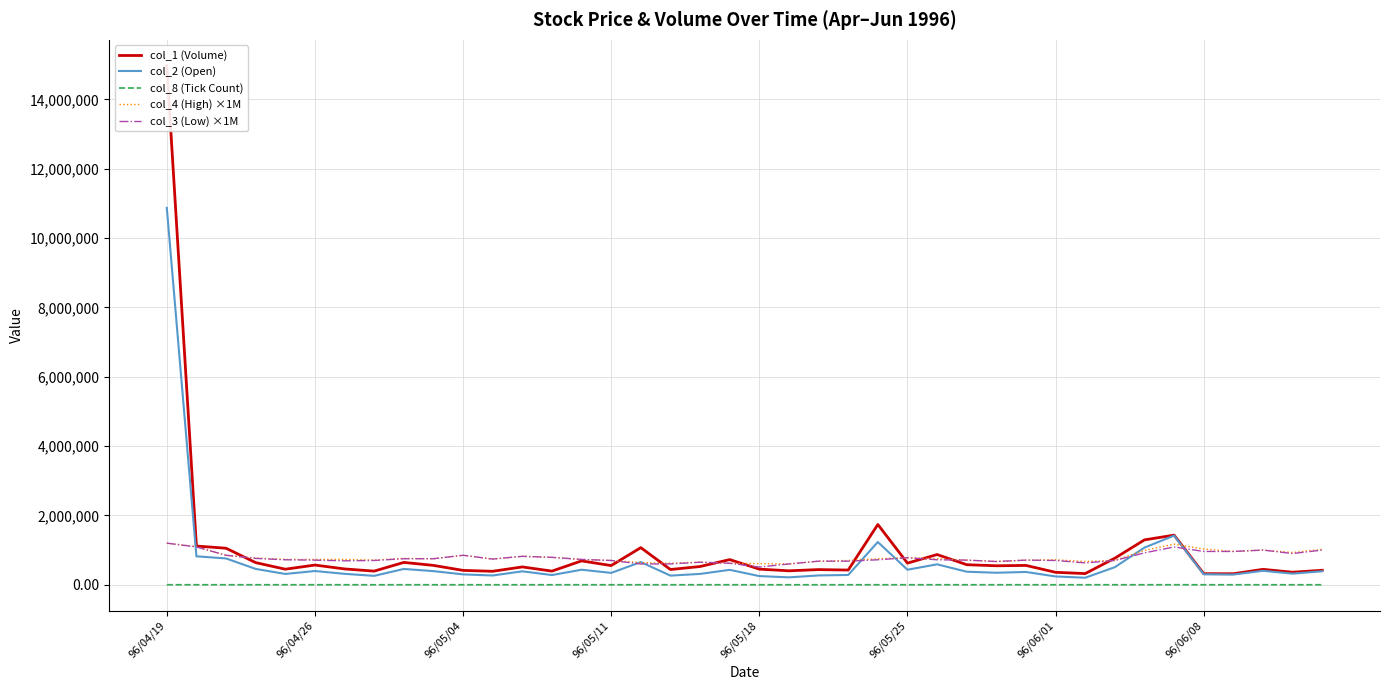

What is the value of the col_2 (Open) point at the 26th from the left?

433050